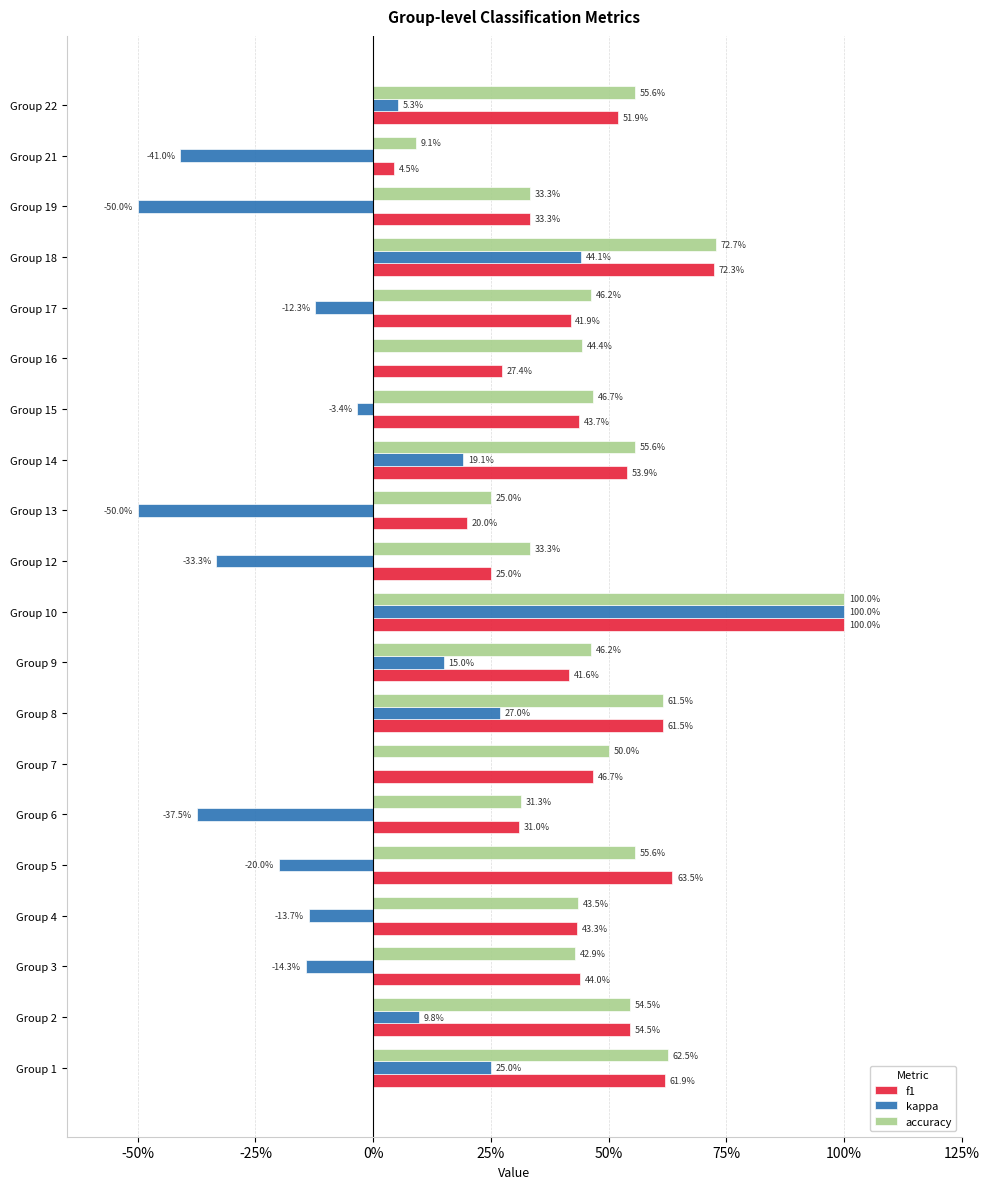

What are all the series names shown in the legend?

f1, kappa, accuracy